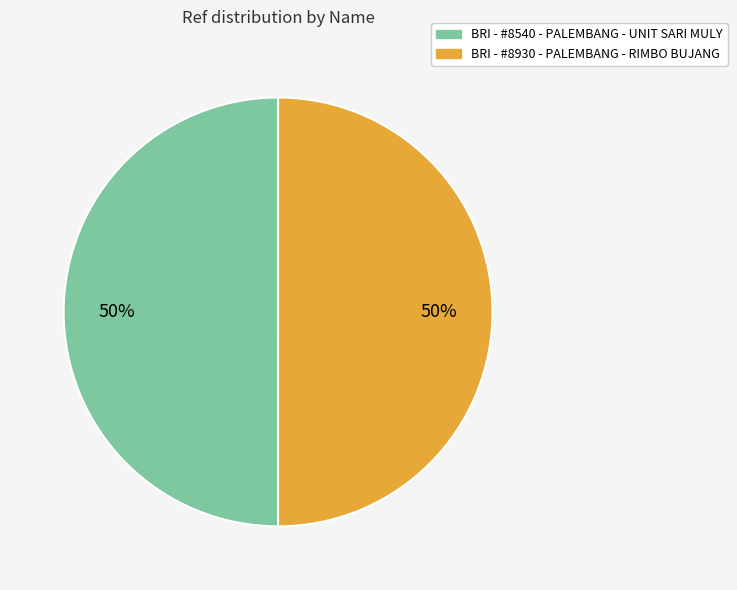

Approximately how many times larger is the value at BRI - #8930 - PALEMBANG - RIMBO BUJANG compared to BRI - #8540 - PALEMBANG - UNIT SARI MULY?

1.0